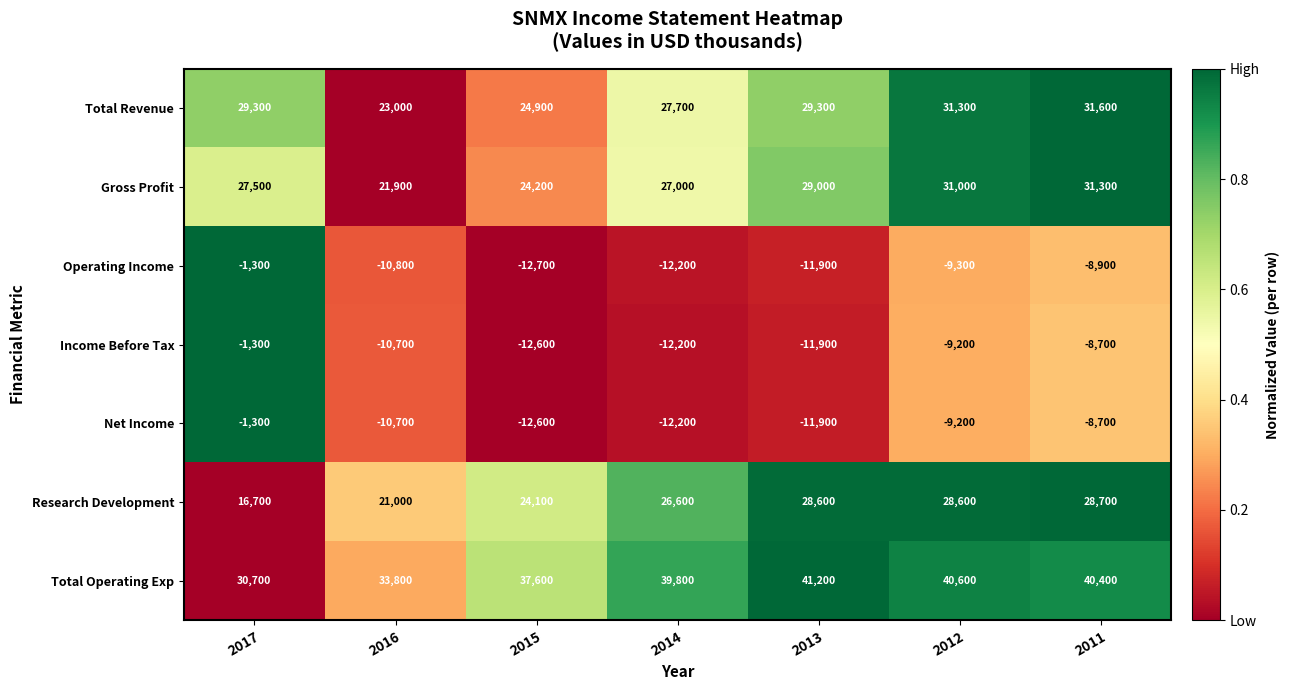

What is the greatest value displayed?

41200